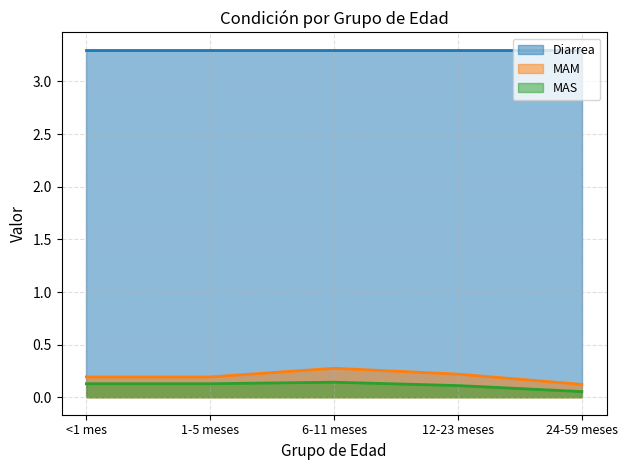

What is the difference between the MAM values at 1-5 meses and 24-59 meses?

0.1